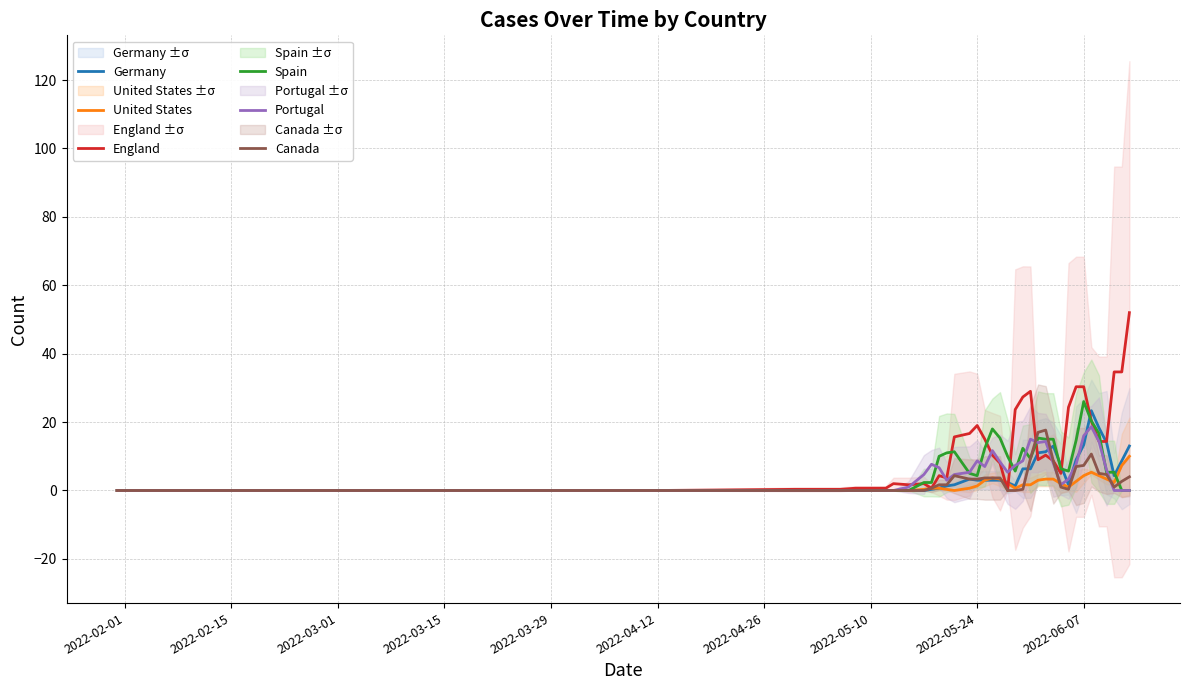

What is the maximum value for England?

52.0